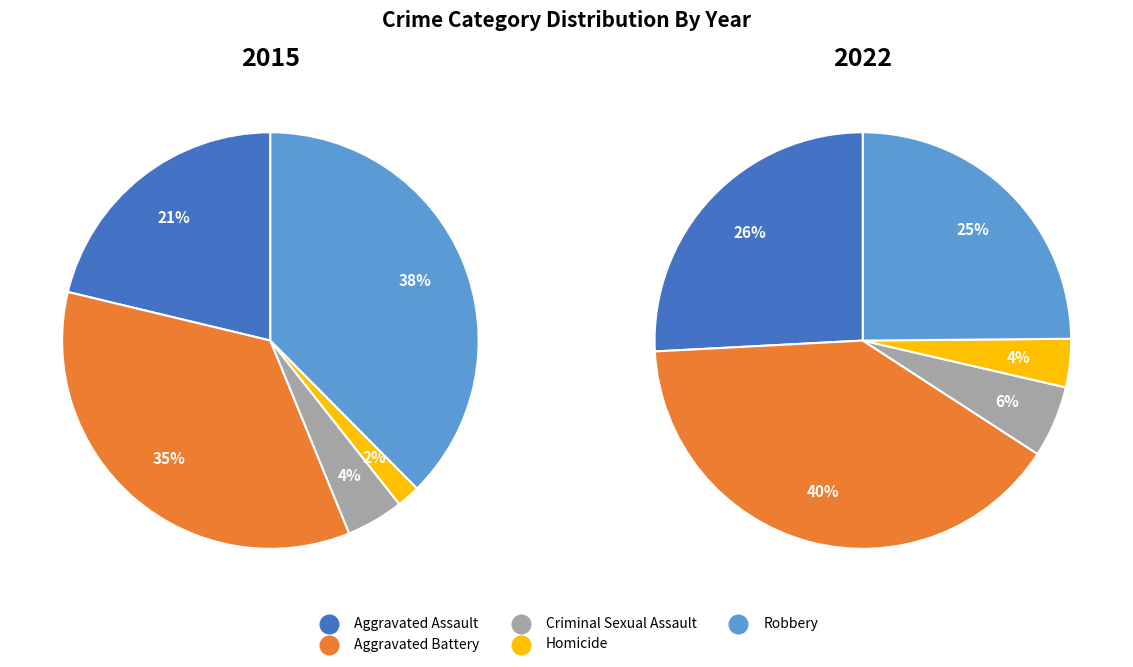

The Robbery slice represents 12% of the pie. True or false?

False